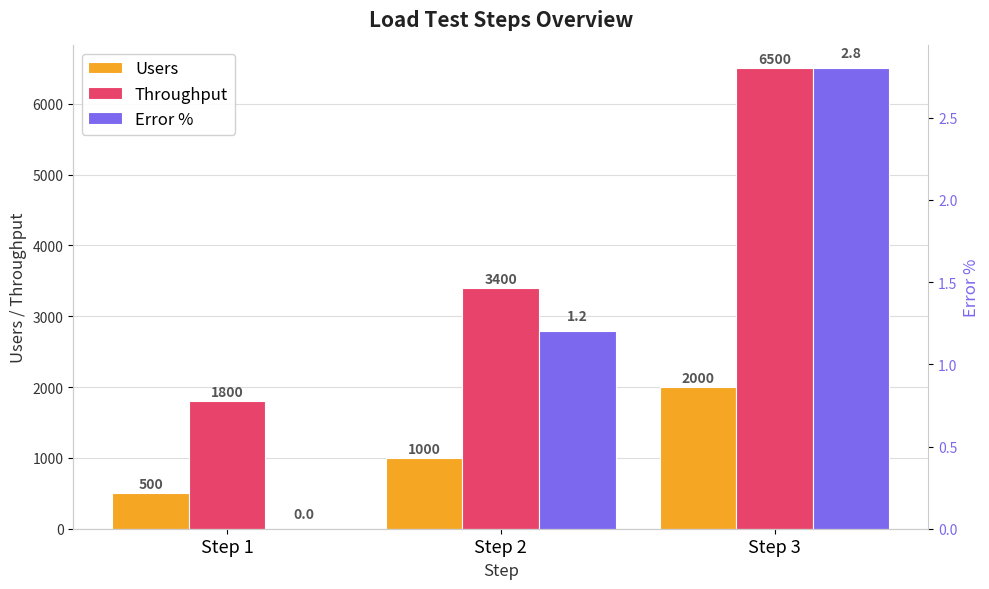

Which series has the largest range (max minus min)?

Throughput